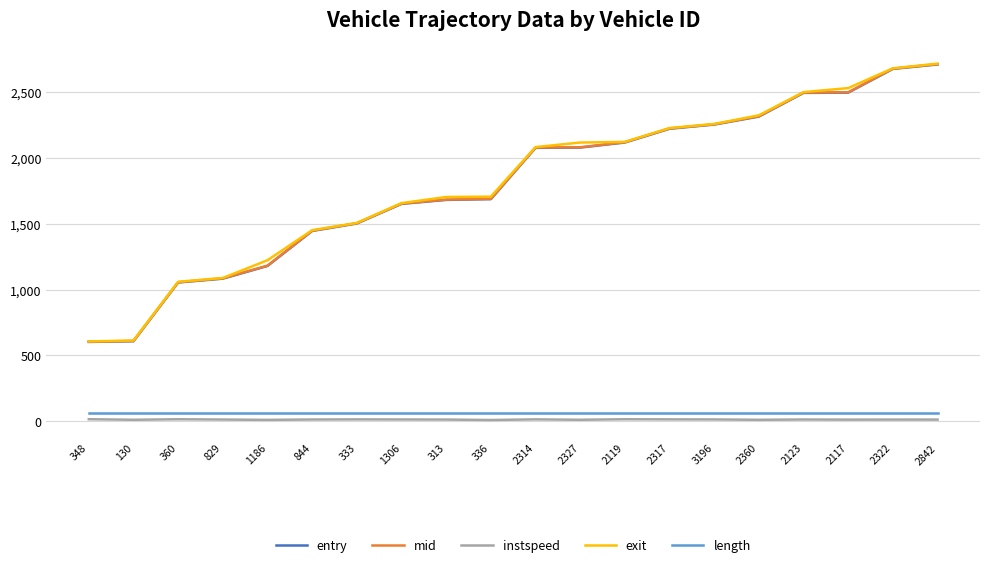

True or false: exit has a value of 2325.3 at 2360.

True